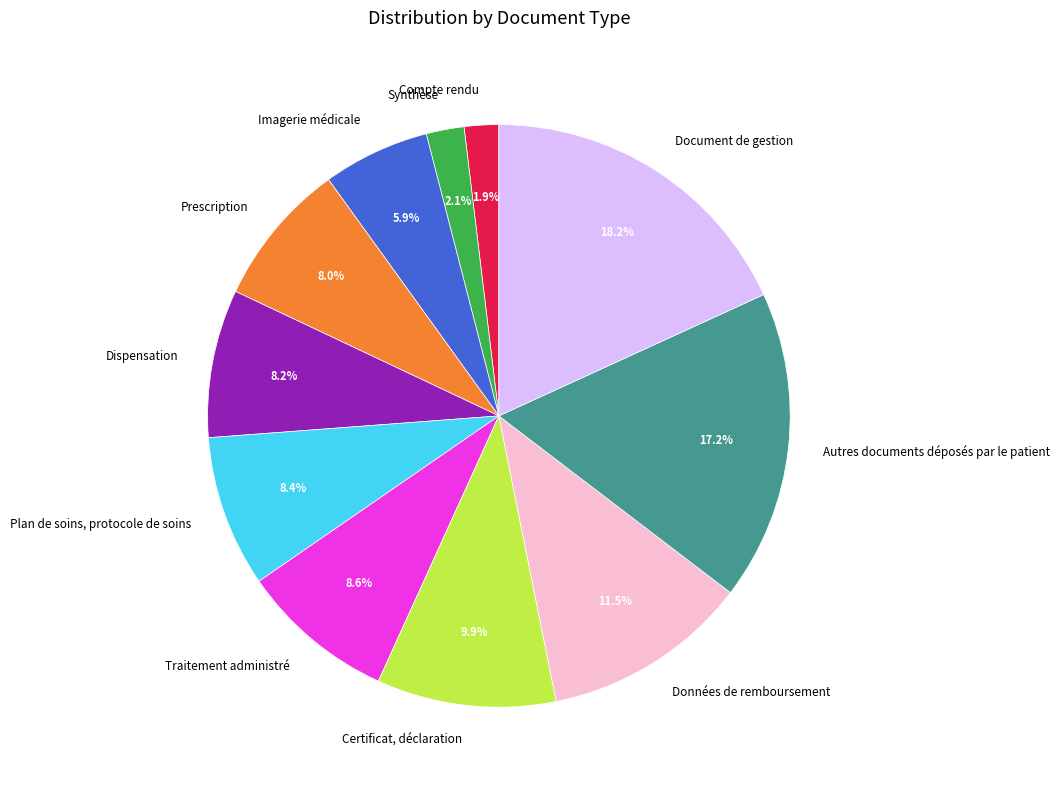

What percentage do Données de remboursement and Synthèse together represent?

13.6%